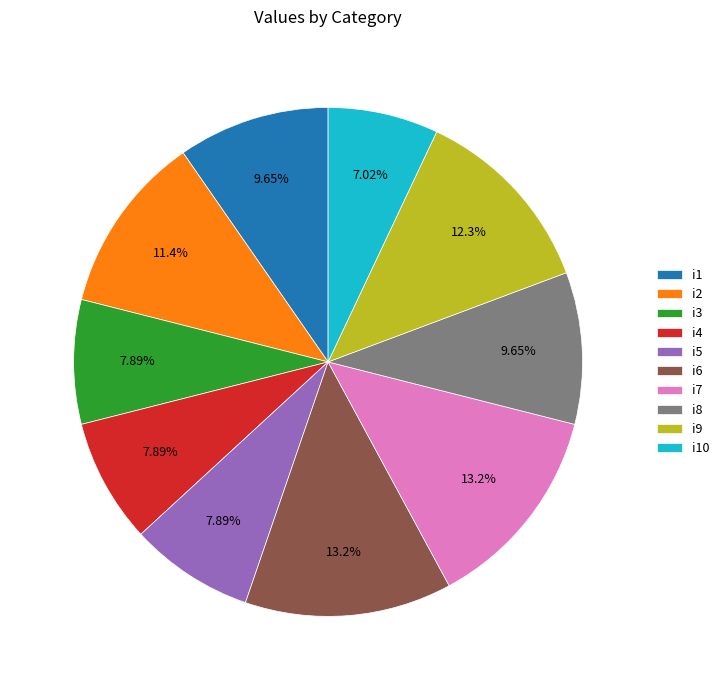

How many segments does this pie chart have?

10